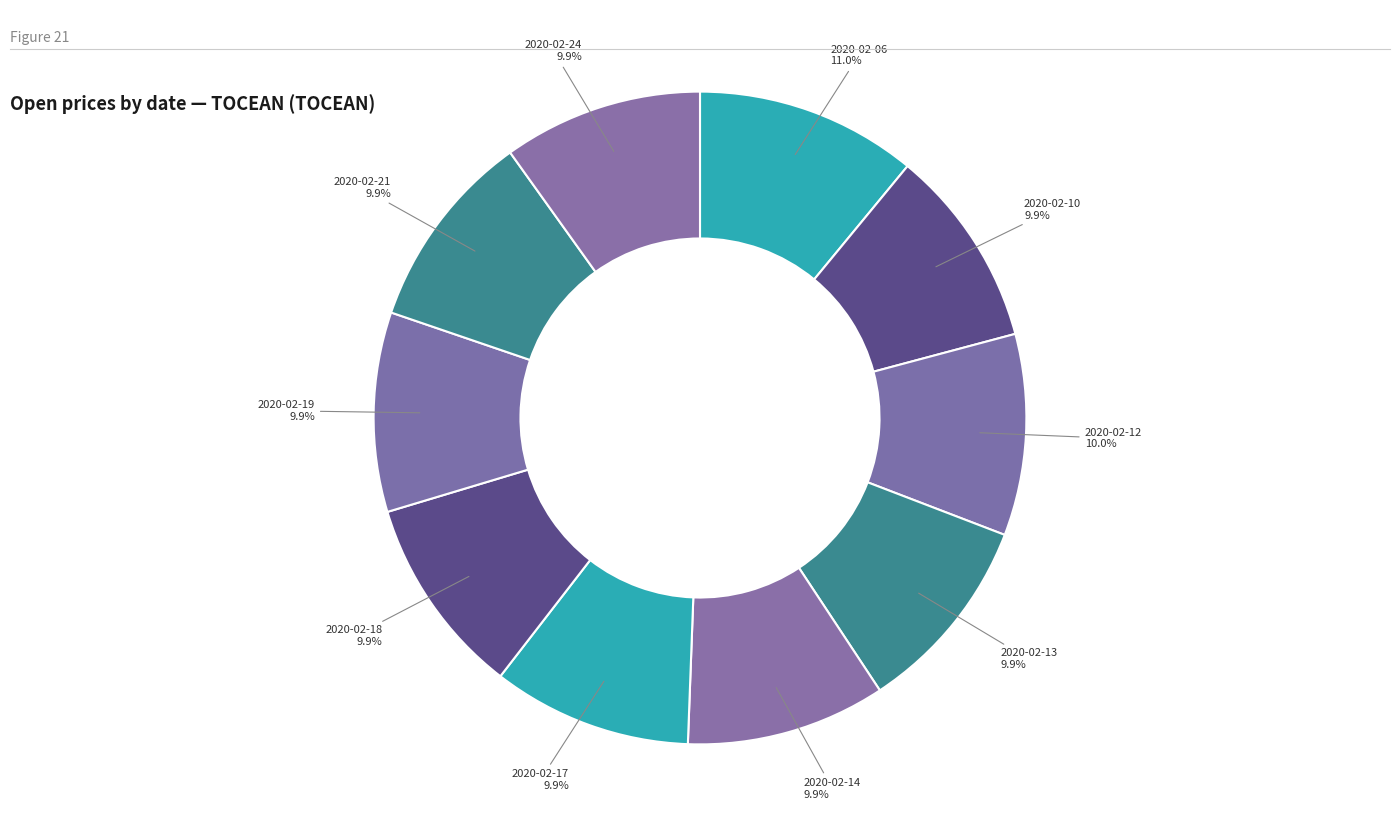

Count the number of slices in the pie.

10